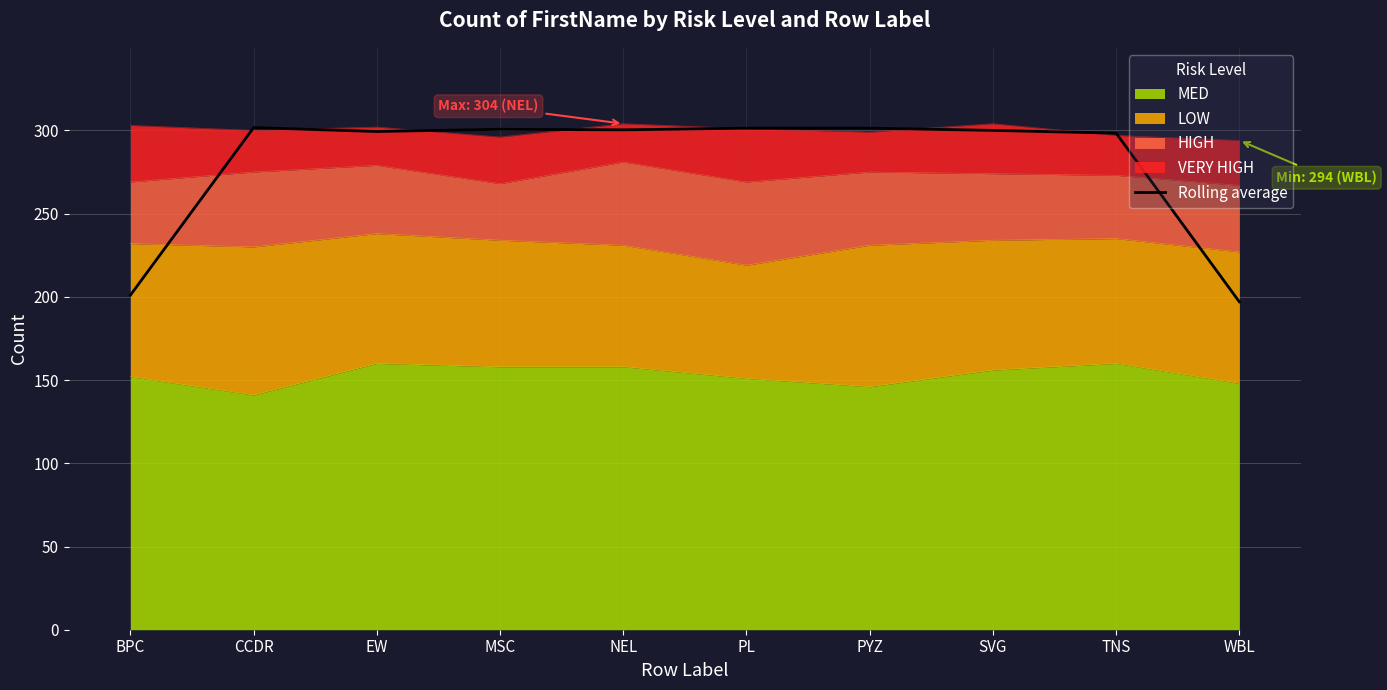

What is the label of the 10th point from the right?

BPC